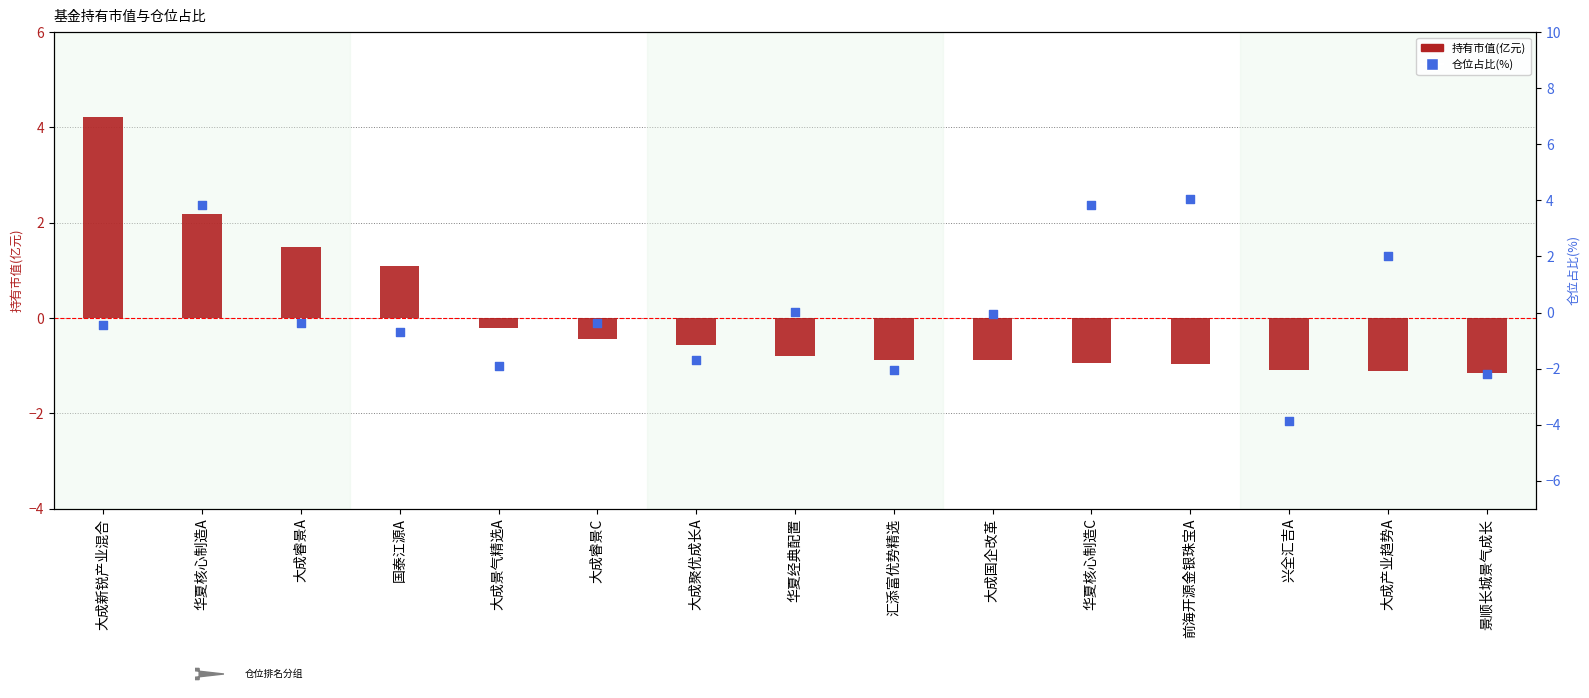

What is the total value across all series at 前海开源金银珠宝A?

3.1